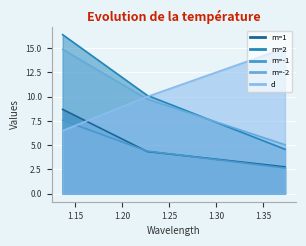

What is the minimum value shown in the chart?

2.6